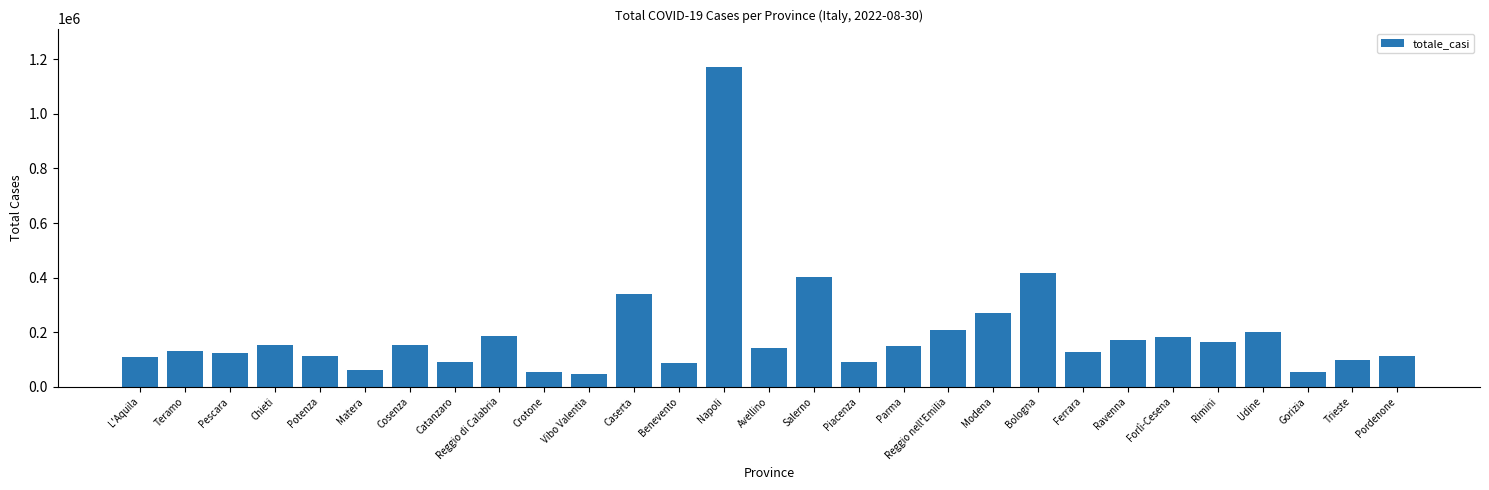

What is the label of the 19th bar from the right?

Vibo Valentia